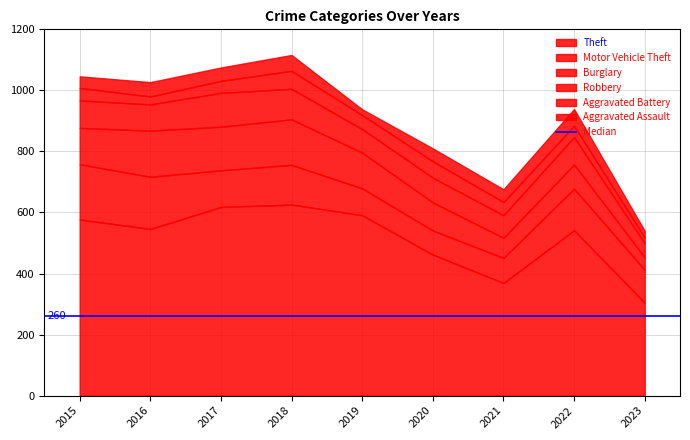

True or false: Burglary and Aggravated Battery intersect in this chart.

False